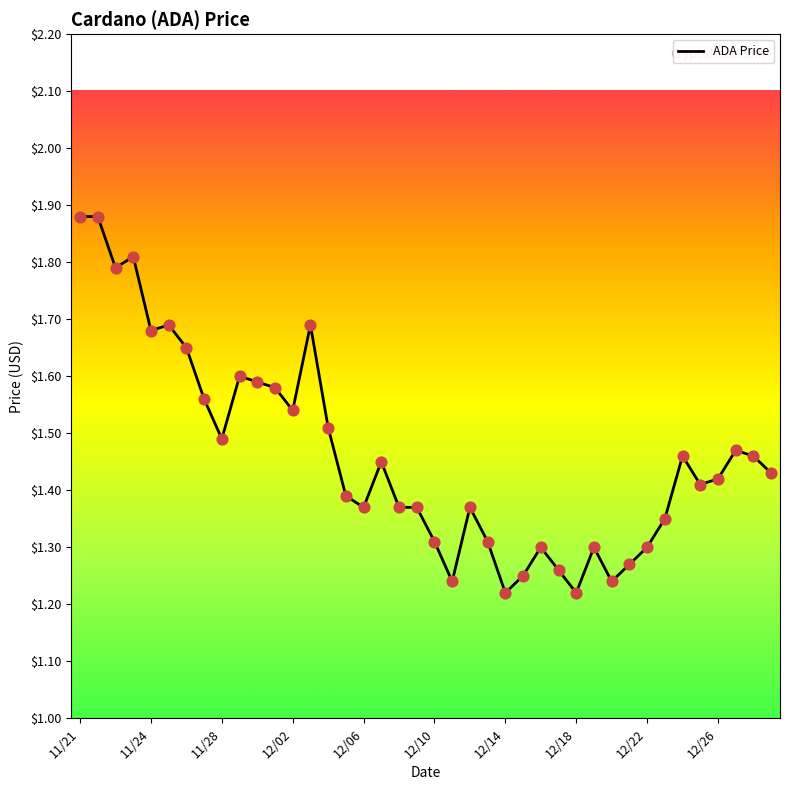

Is this an area chart (filled region under the line)?

No